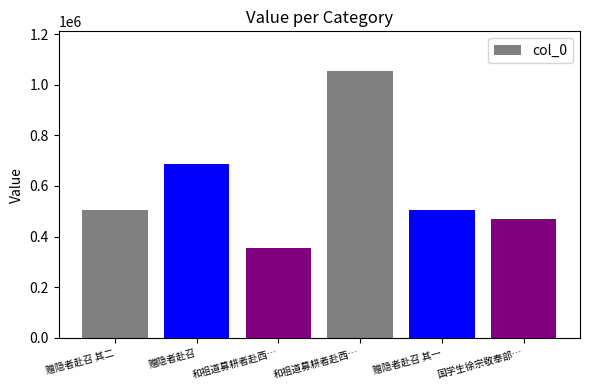

Reading left to right, extract all data points from this chart.

503401	684902	354641	1052724	503400	468488